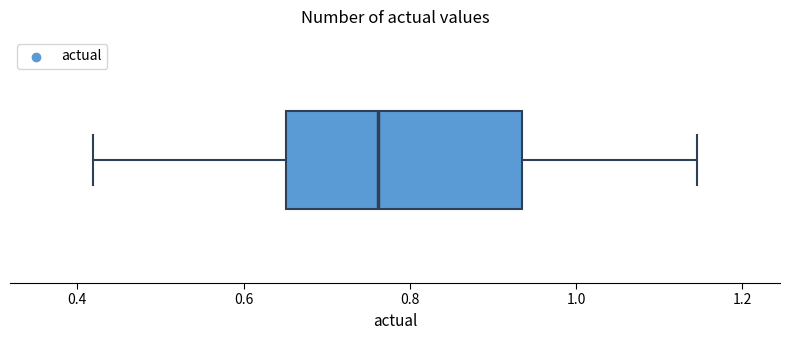

Where does the median line of the box sit on the x-axis? The values are not printed on the chart, so give them approximately, as read against the axis.

0.76